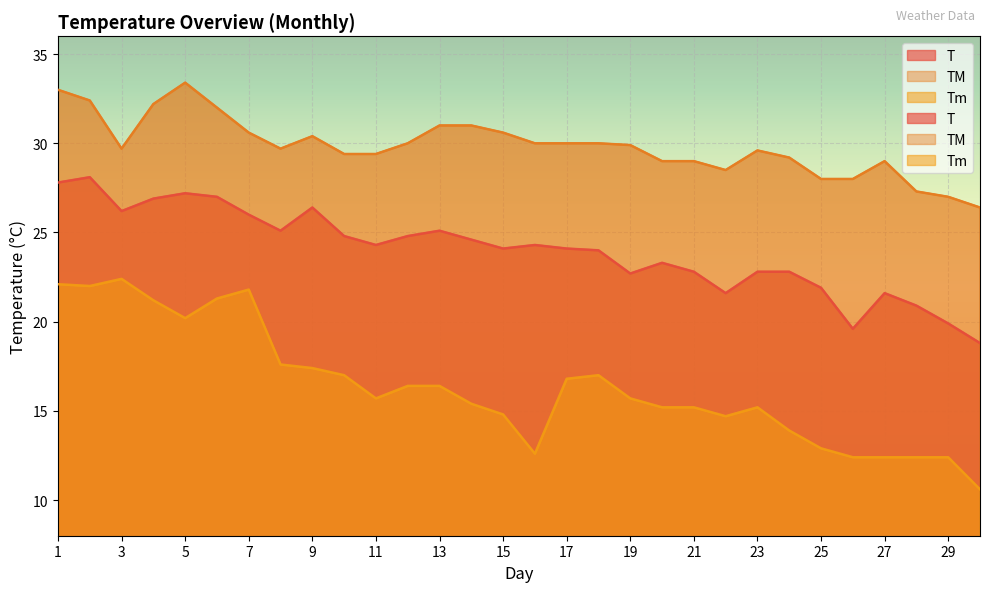

How many values in the T series exceed 24?

17